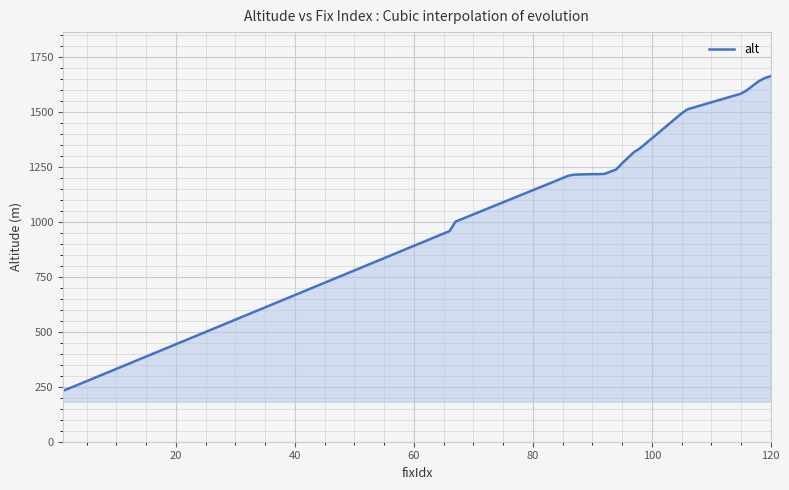

What is the sum of all values?

24809